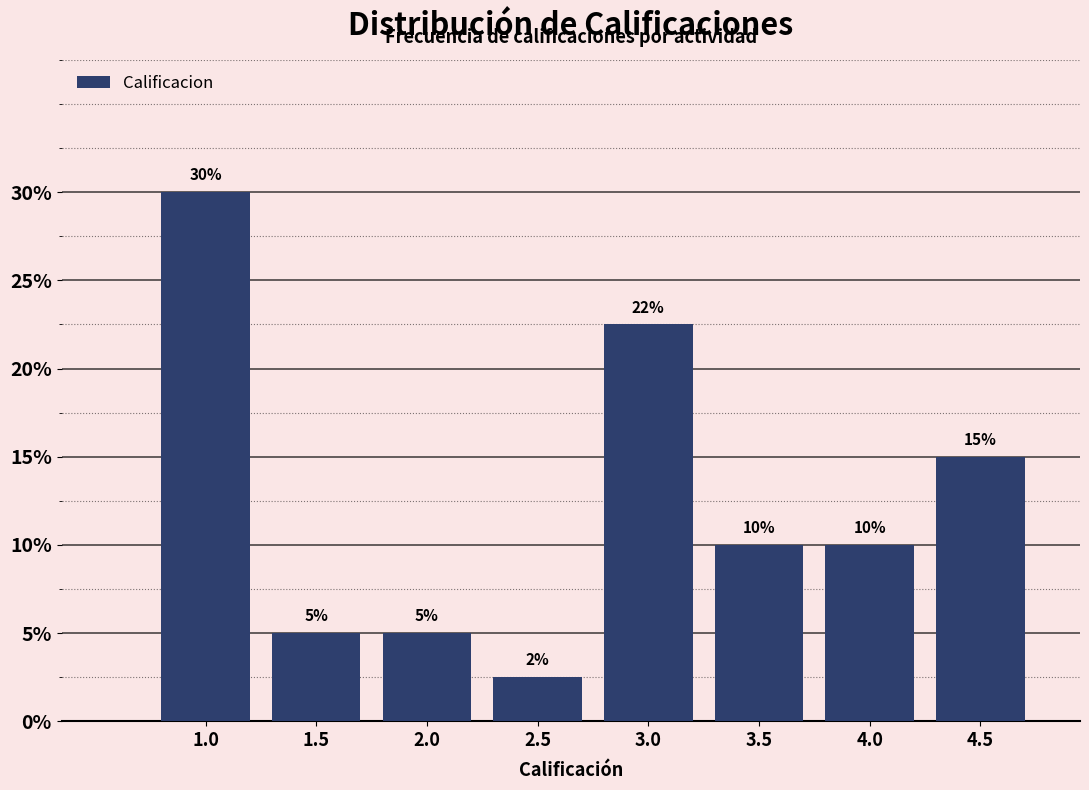

Which has a higher value, 3.0 or 2.5?

3.0